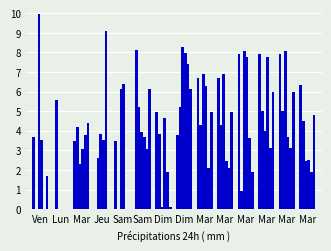

How many groups of bars are there?

14